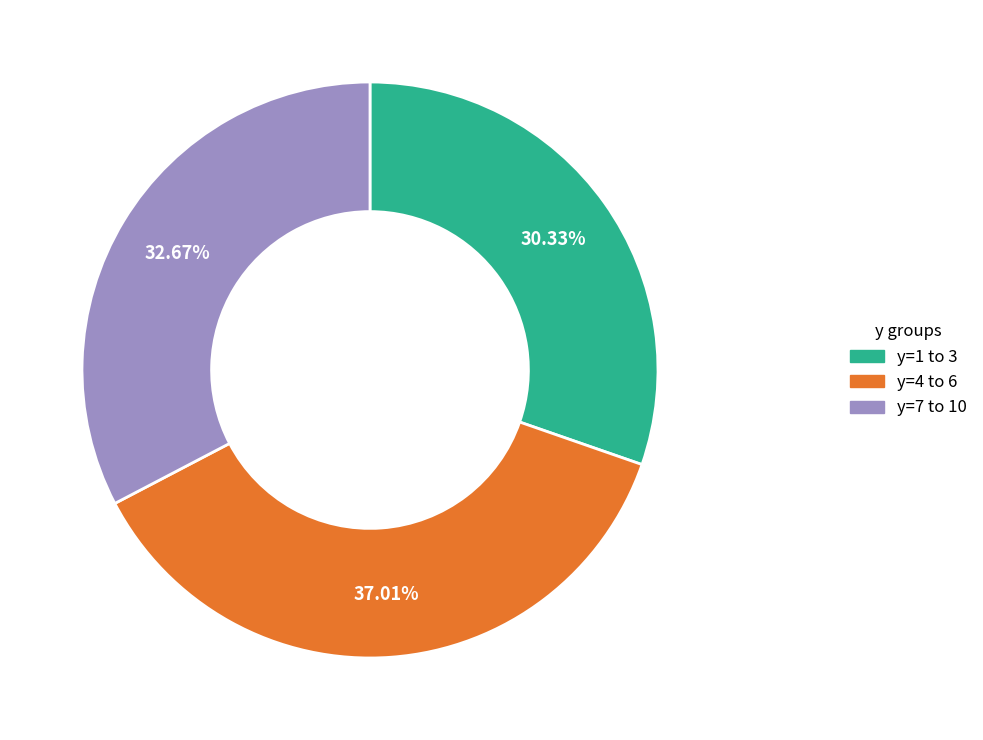

Is there a majority slice in this chart?

No